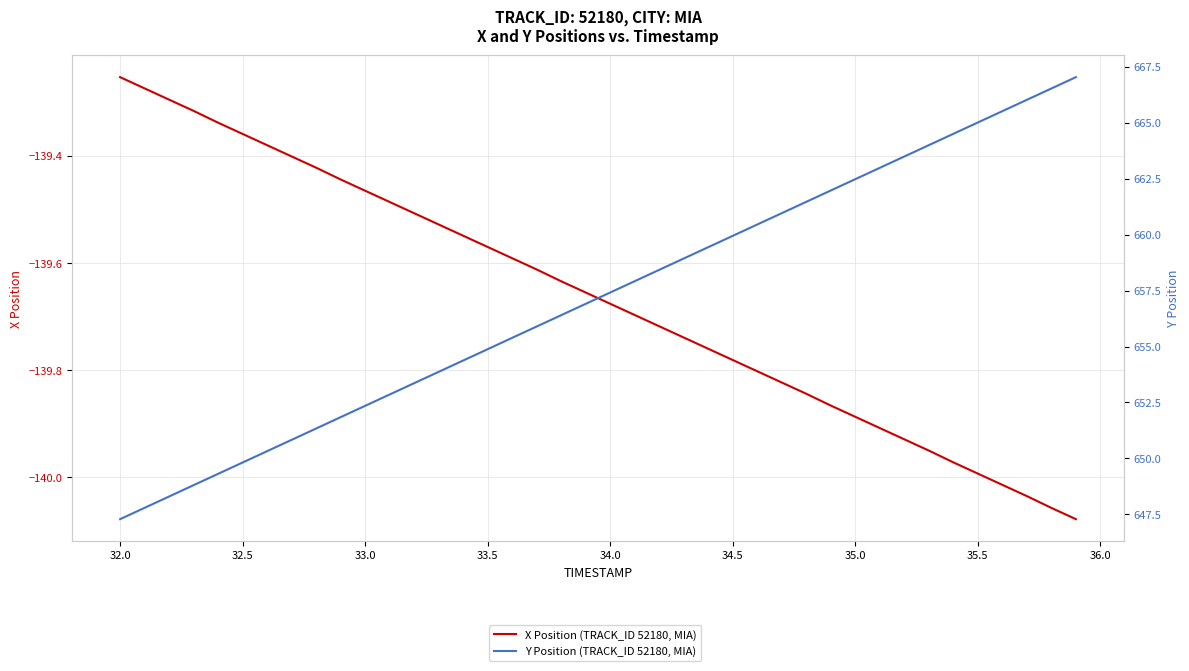

Which series has the largest range (max minus min)?

Y Position (TRACK_ID 52180, MIA)